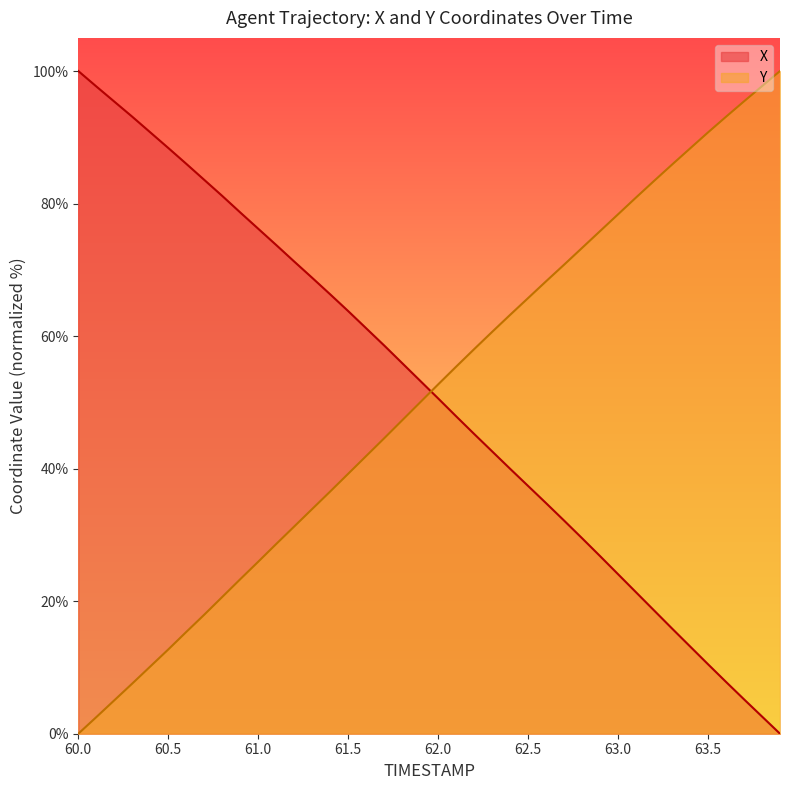

How many data points in X are less than 53?

20